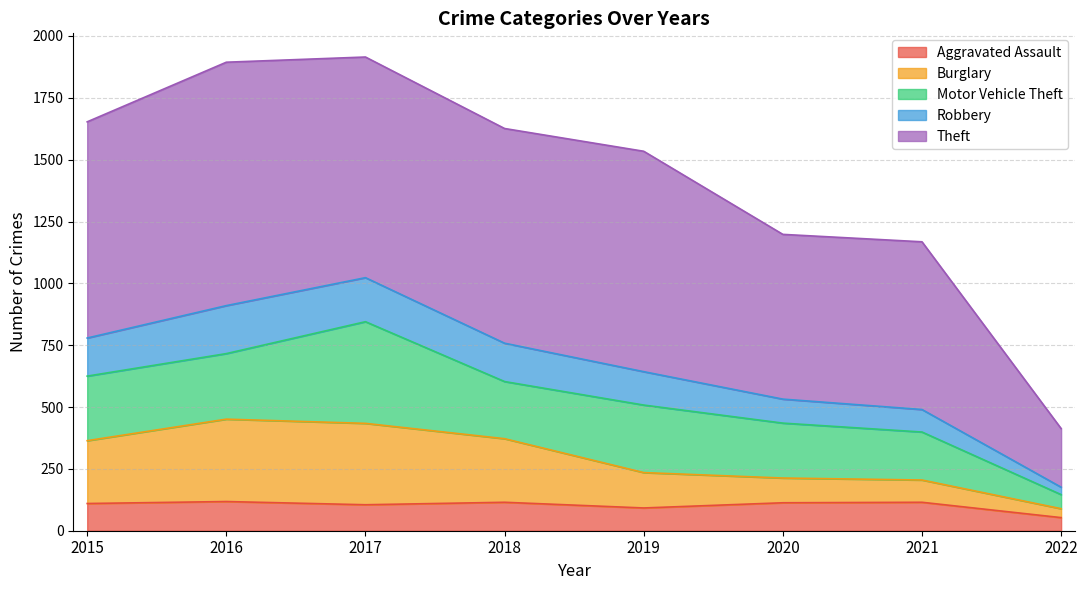

What is the value of the Aggravated Assault point at the 4th from the left?

115